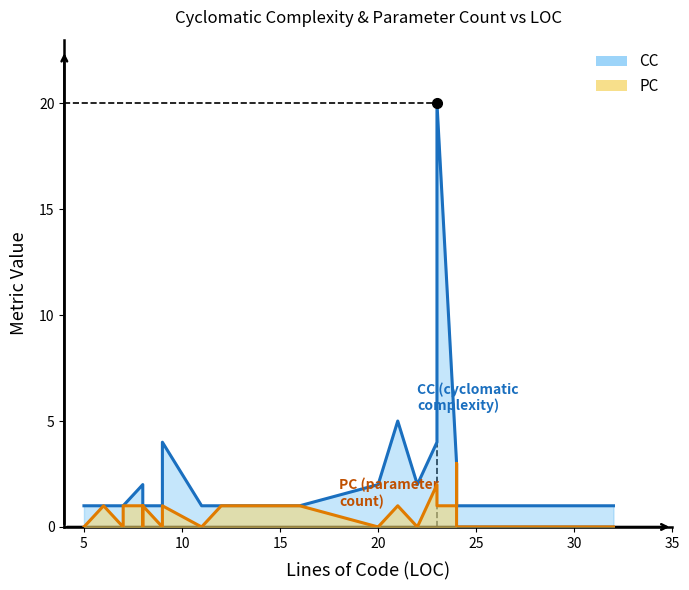

What is the difference between the highest and lowest values at 22?

2